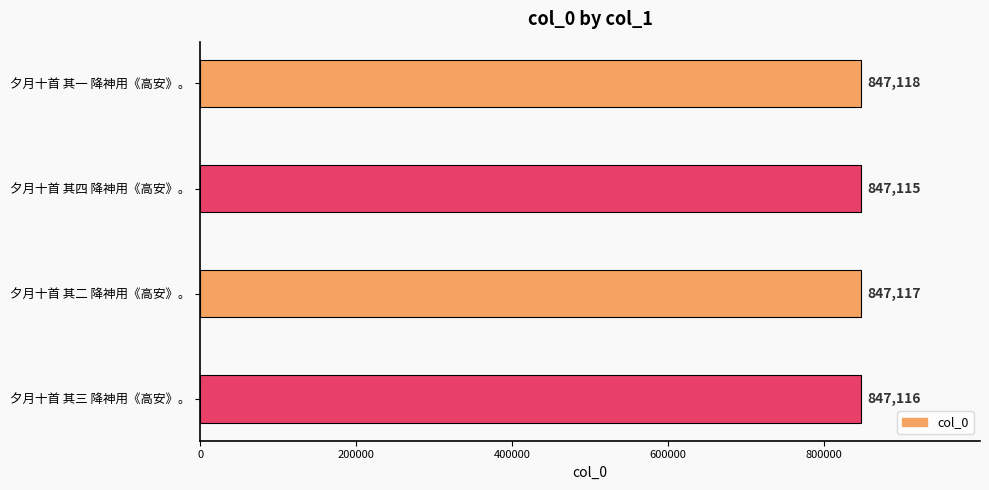

Reading top to bottom, transcribe all the data shown in this chart.

夕月十首 其一 降神用《高安》。=847118	夕月十首 其四 降神用《高安》。=847115	夕月十首 其二 降神用《高安》。=847117	夕月十首 其三 降神用《高安》。=847116